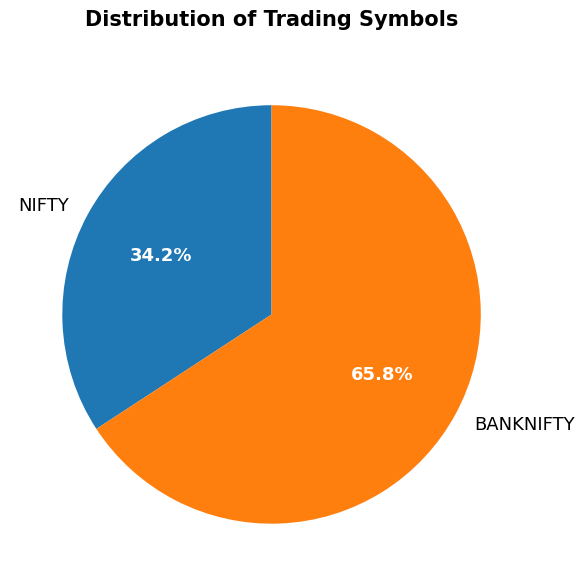

How many slices are in this pie chart?

2